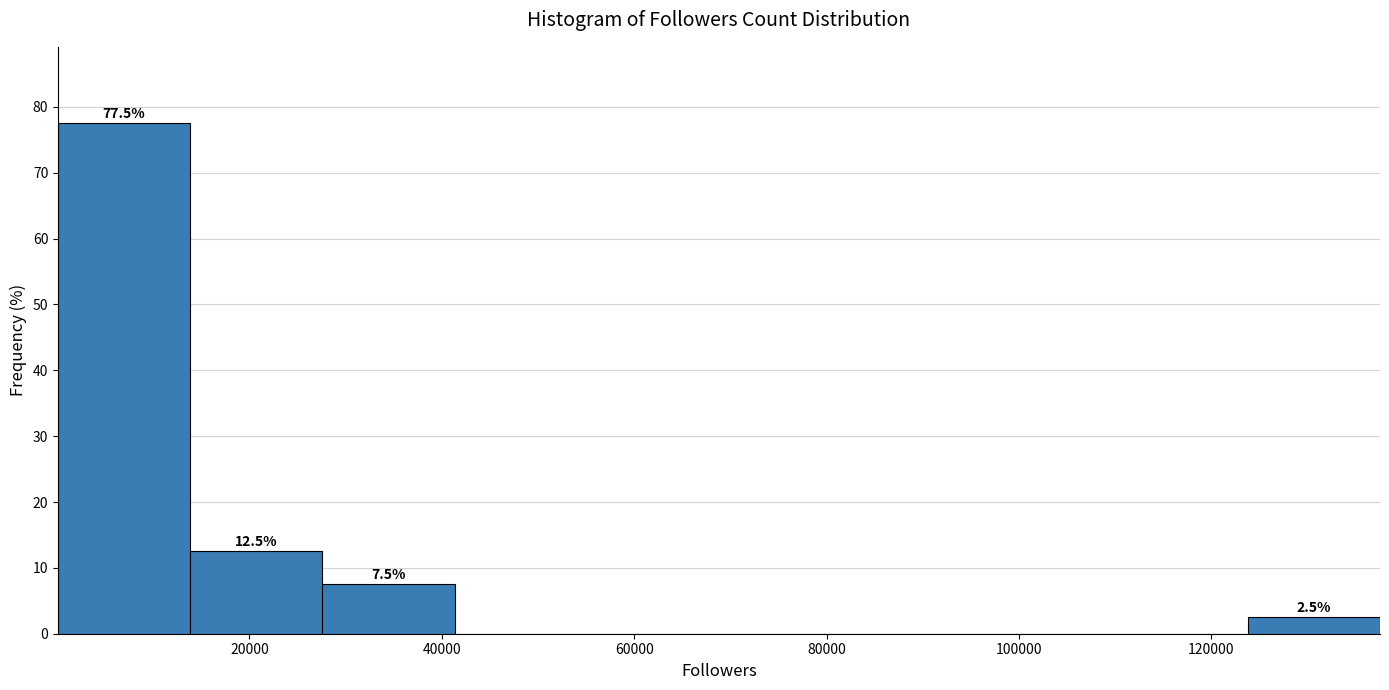

Which range on the x-axis has the tallest bar?

0 to 14000